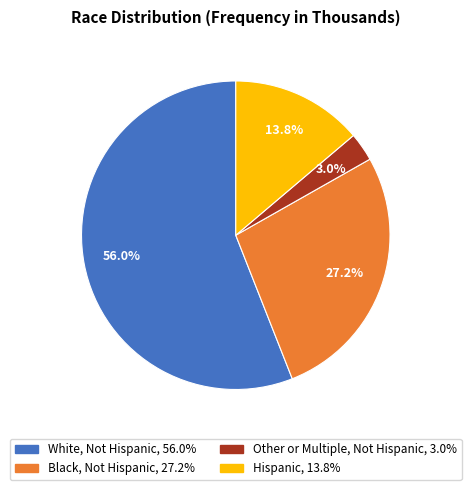

Which category has the biggest portion of the pie?

White, Not Hispanic